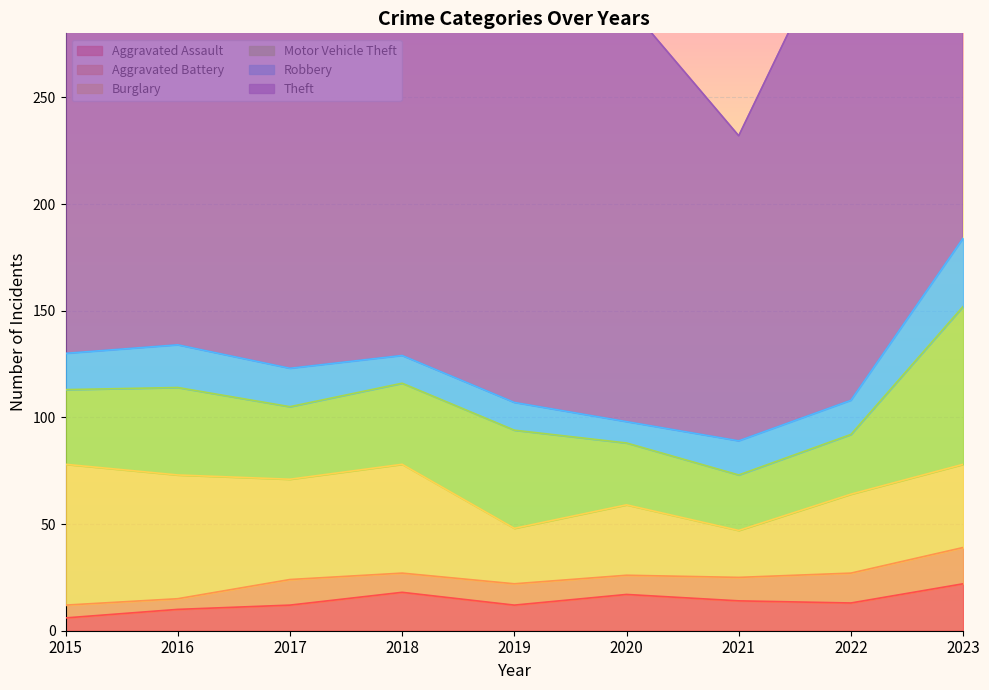

True or false: Motor Vehicle Theft and Aggravated Battery intersect in this chart.

False